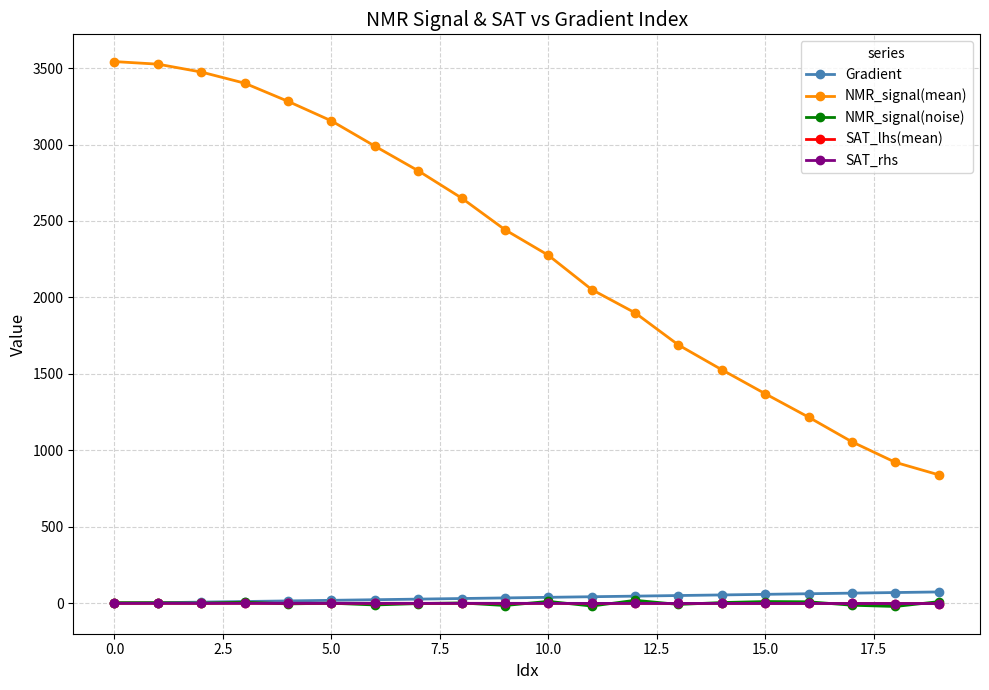

Which series has the largest total across all categories?

NMR_signal(mean)